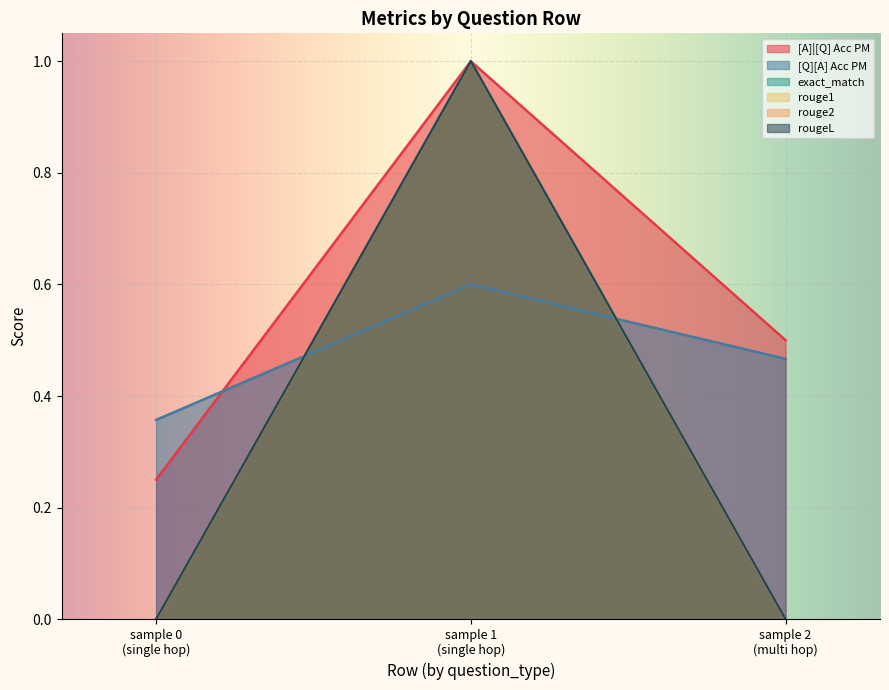

What is the average value of the [A]|[Q] Acc PM series?

0.6